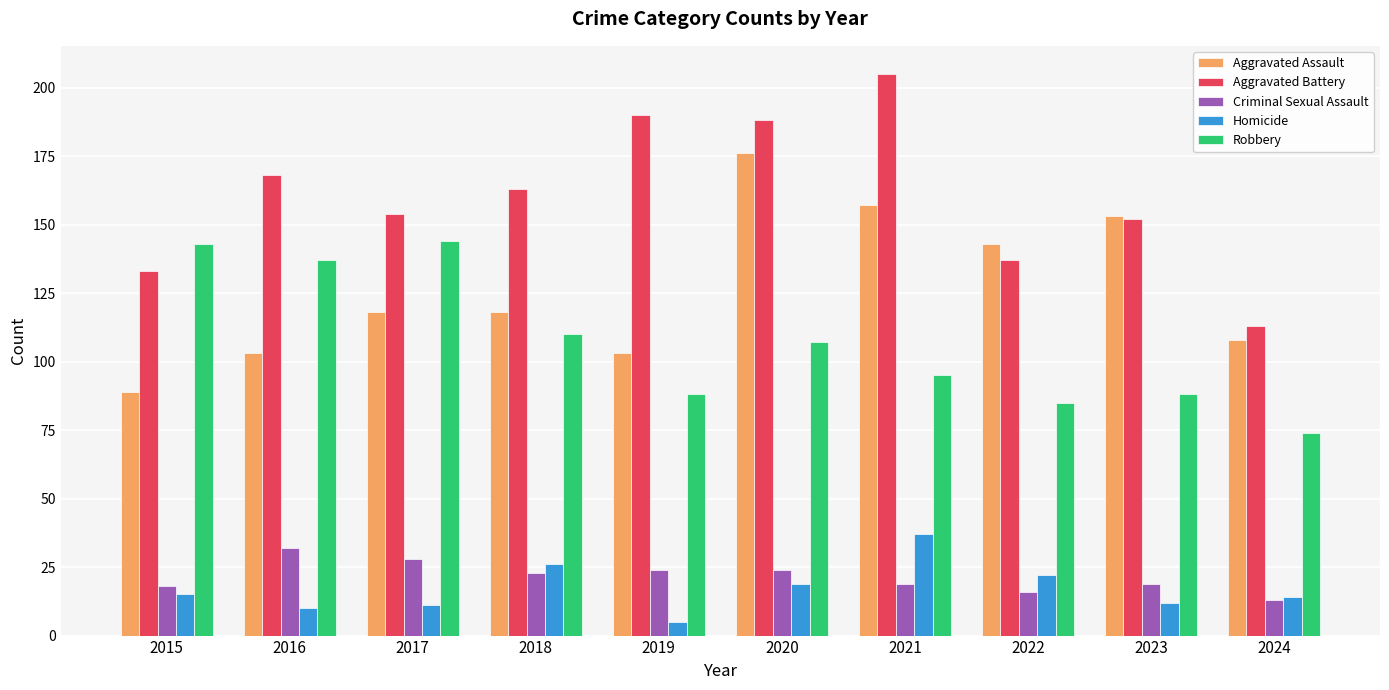

The Criminal Sexual Assault series shows 16 at 2022. True or false?

True